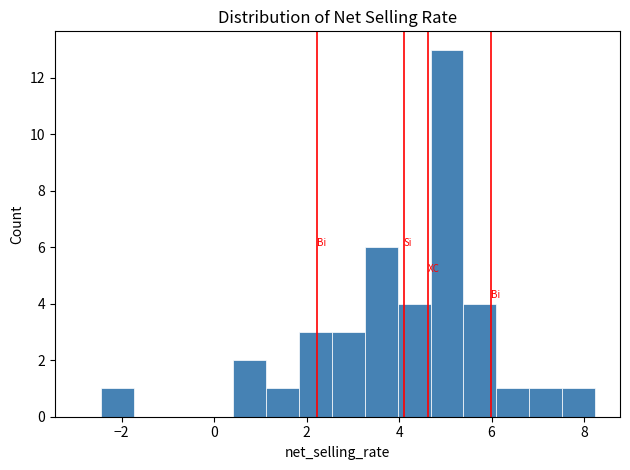

Around what value on the x-axis is the tallest bar? Give the approximate position of its centre, as read against the axis.

5.0